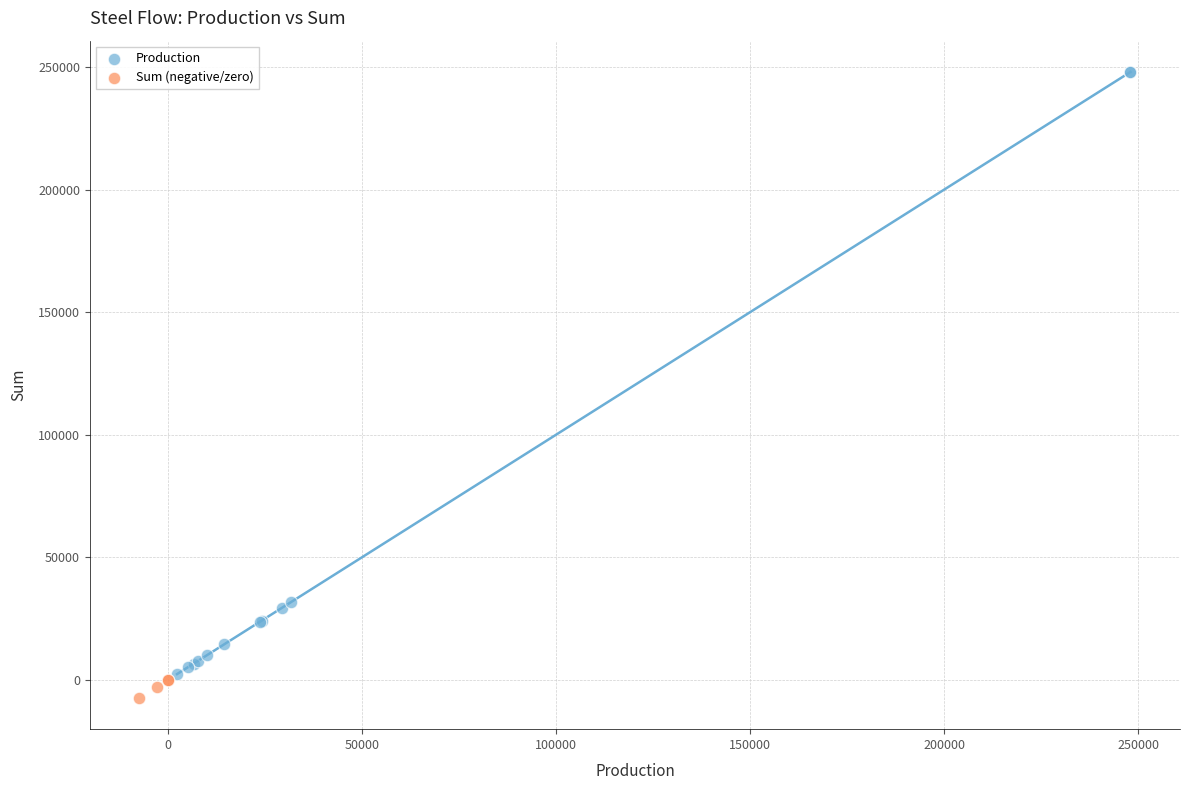

Which series reaches the maximum Y coordinate?

Production